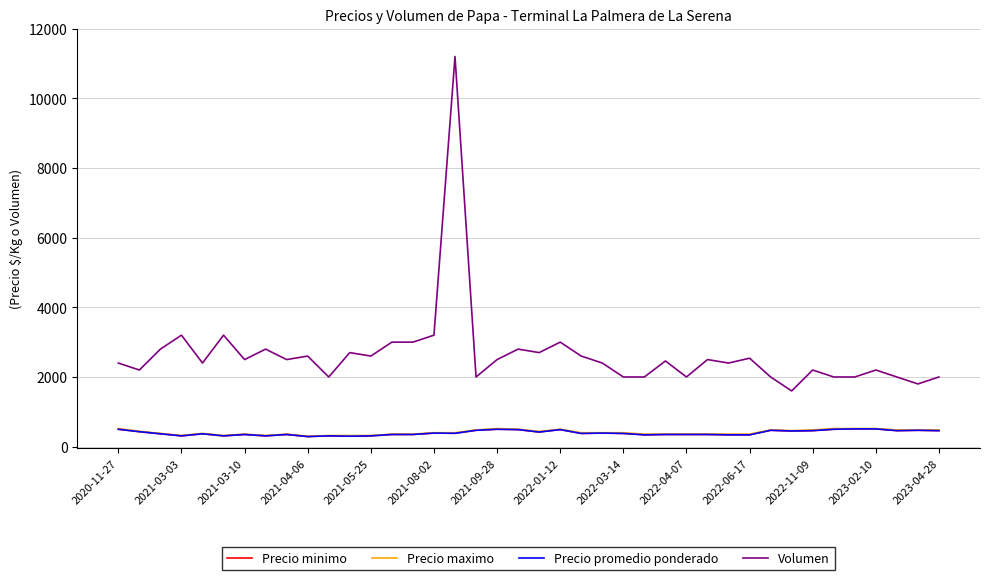

What is the value of the Precio maximo point at the 13th from the left?

320